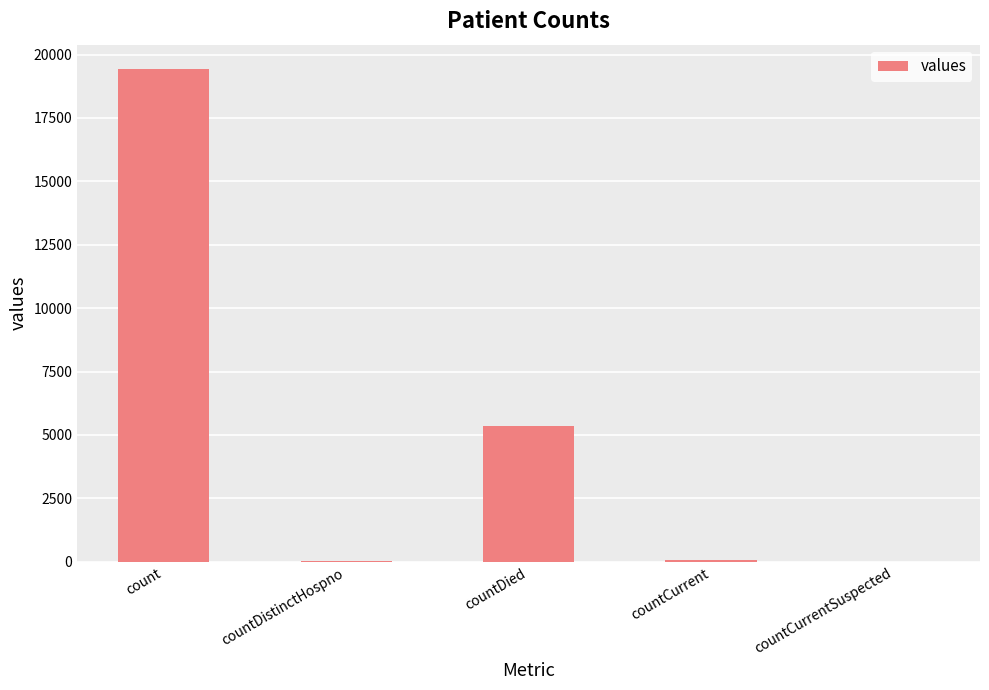

What is the maximum value shown in the chart?

19420